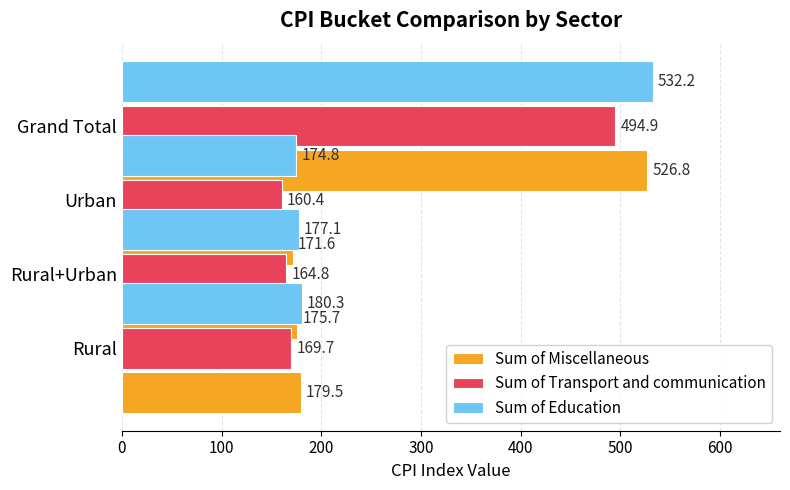

How many data points in Sum of Education are less than 180?

2